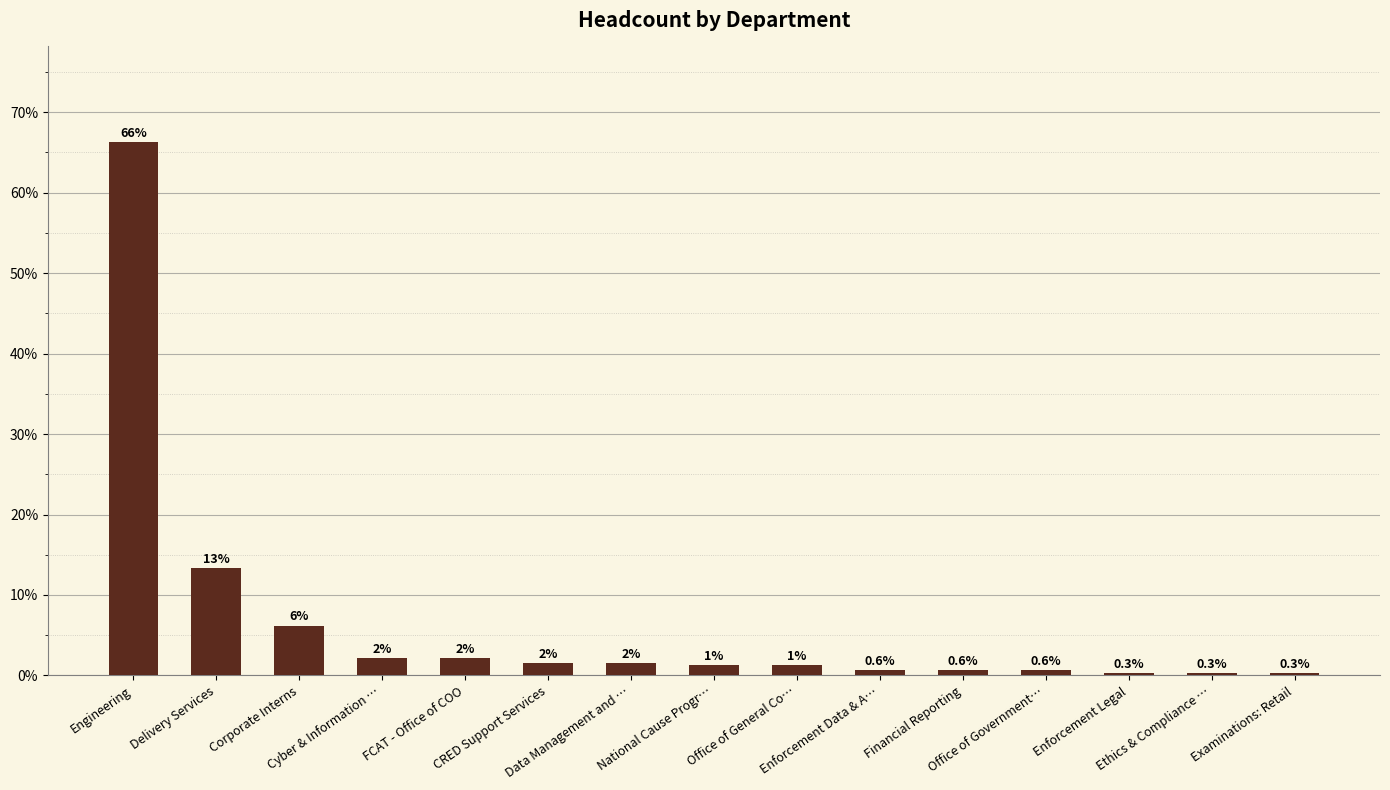

Reading right to left, list all the values displayed in this chart.

0.3	0.3	0.3	0.6	0.6	0.6	1.2	1.2	1.5	1.5	2.2	2.2	6.2	13.3	66.3